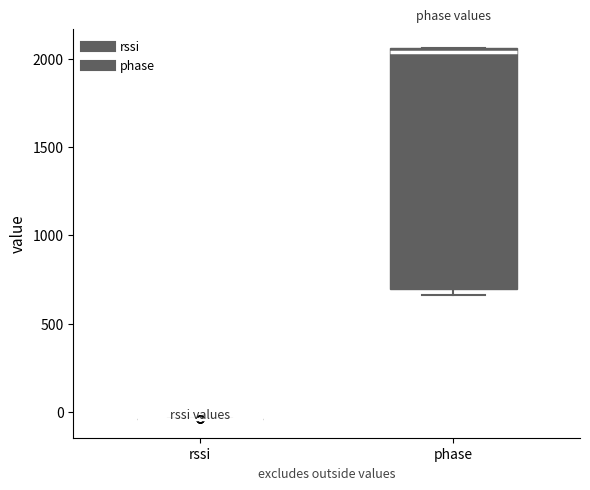

Reading left to right, transcribe this box plot: for each box, give where its median line is, the range the box spans, and where its two whiskers end, as read against the y-axis. The values are not printed on the chart, so give them approximately, as read against the axis.

rssi: box collapsed to a line at -50, whiskers -50 to -50
phase: median 2050 (just below the box's upper edge), box 700 to 2050, whiskers 650 to 2050